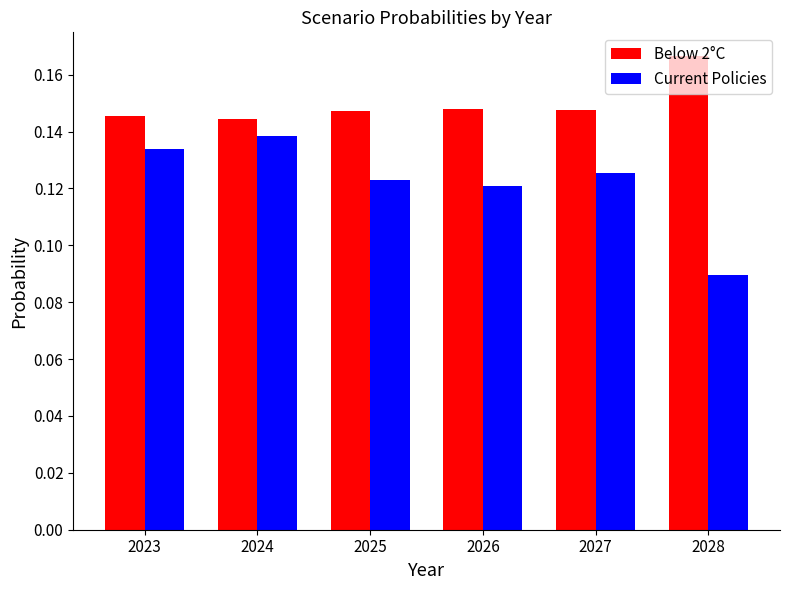

What is the sum of the Below 2°C values at 2026 and 2027?

0.3